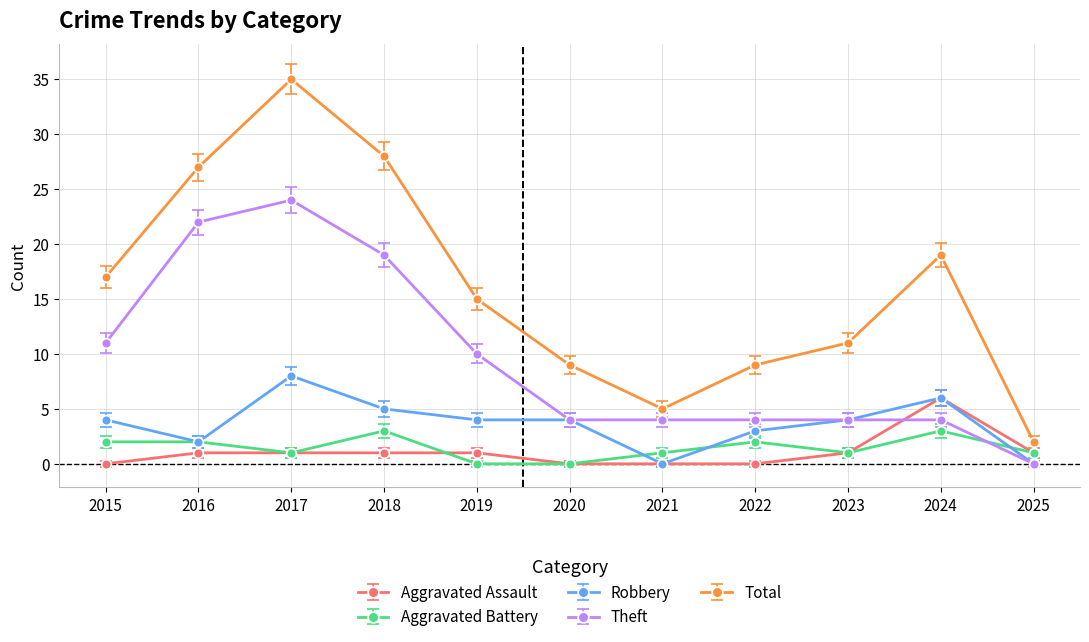

The value of Total at 2019 is 15. True or false?

True